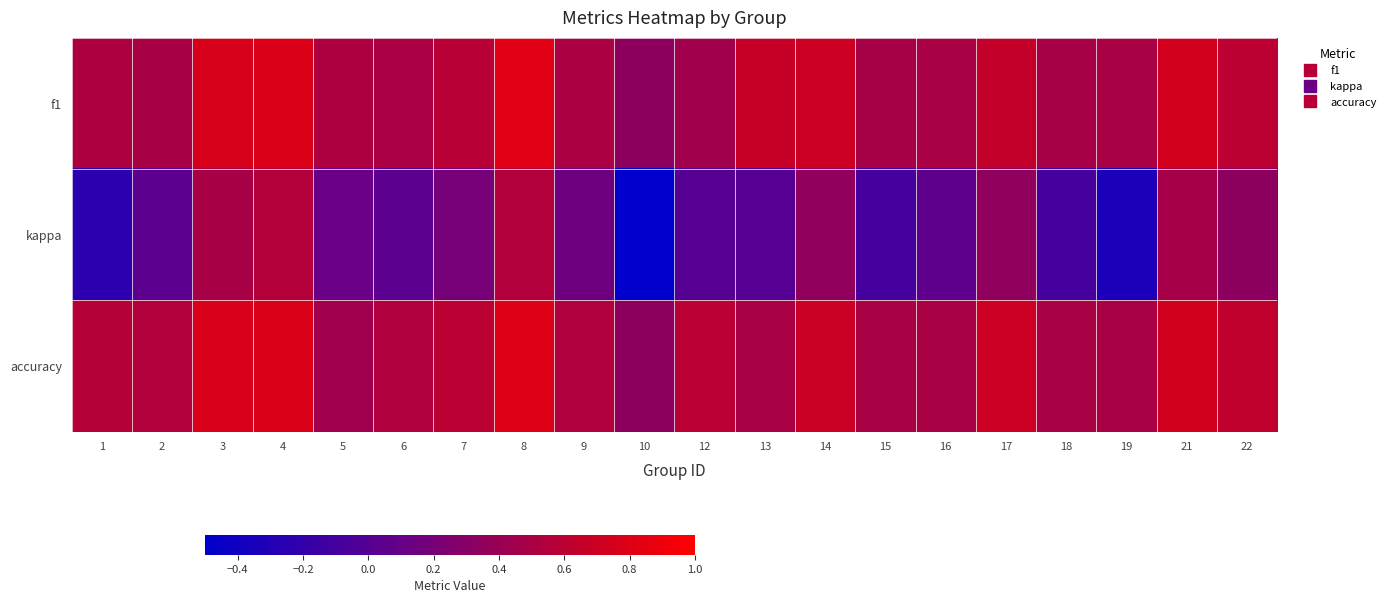

Reading left to right, transcribe all the data shown in this chart.

f1: 1=0.5	2=0.5	3=0.8	4=0.8	5=0.5	6=0.5	7=0.6	8=0.8	9=0.5	10=0.3	12=0.5	13=0.7	14=0.7	15=0.5	16=0.5	17=0.6	18=0.5	19=0.5	21=0.7	22=0.6
kappa: 1=-0.2	2=0.0	3=0.5	4=0.6	5=0.1	6=0.0	7=0.2	8=0.5	9=0.1	10=-0.5	12=0.0	13=0.0	14=0.4	15=-0.1	16=0.1	17=0.3	18=-0.1	19=-0.3	21=0.5	22=0.3
accuracy: 1=0.6	2=0.5	3=0.8	4=0.8	5=0.4	6=0.5	7=0.6	8=0.8	9=0.5	10=0.3	12=0.6	13=0.5	14=0.7	15=0.5	16=0.5	17=0.7	18=0.5	19=0.5	21=0.7	22=0.6